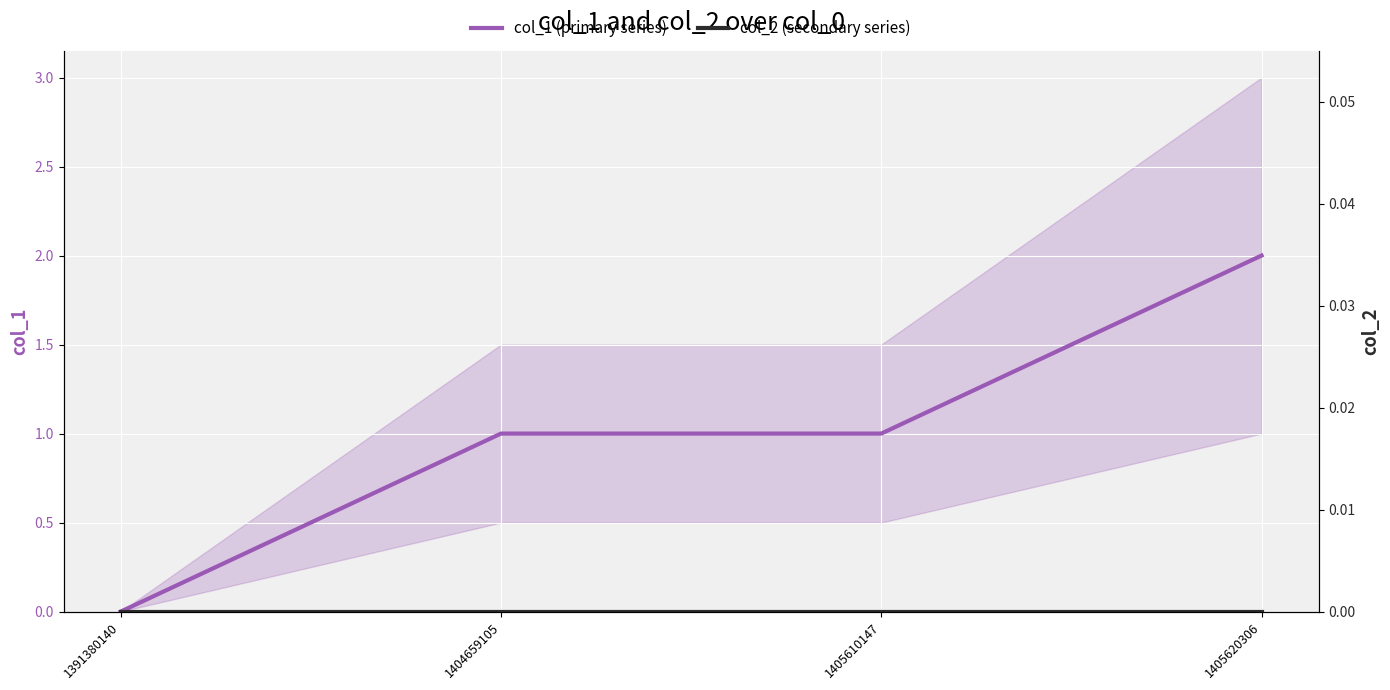

What is the greatest value displayed?

2